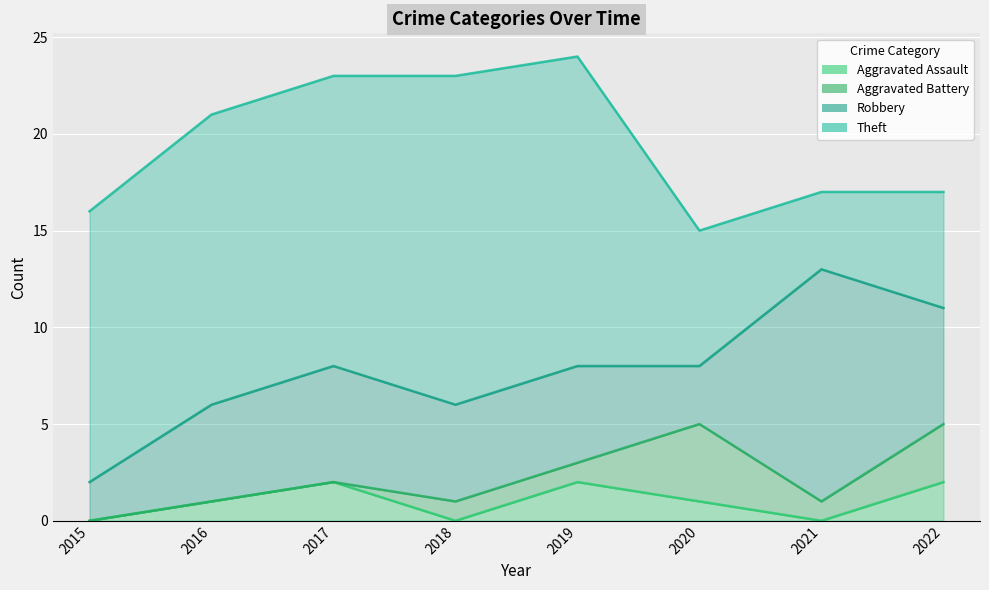

At which category is the sum across all series the highest?

2019